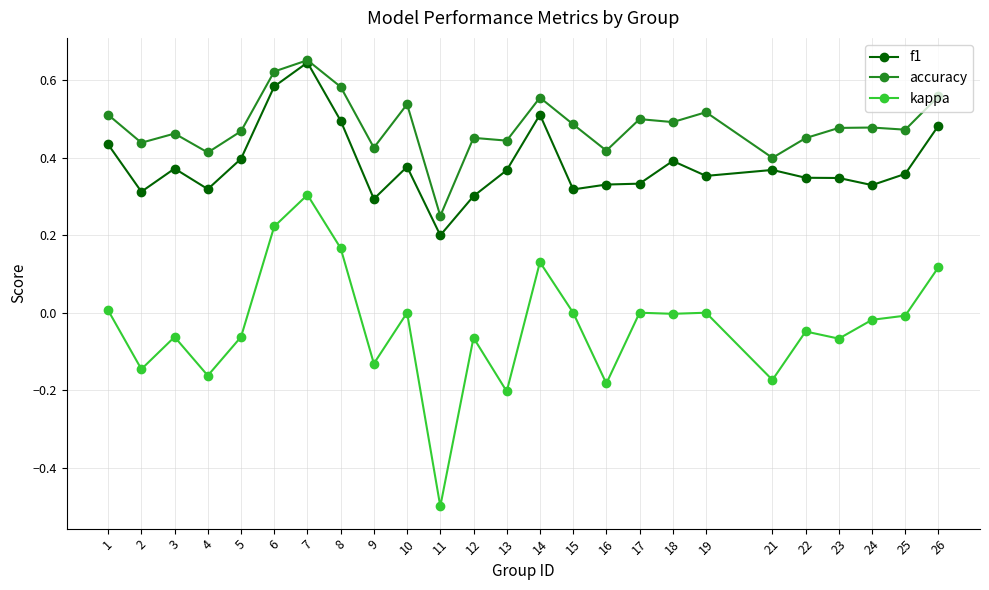

True or false: accuracy and kappa cross at least once.

False